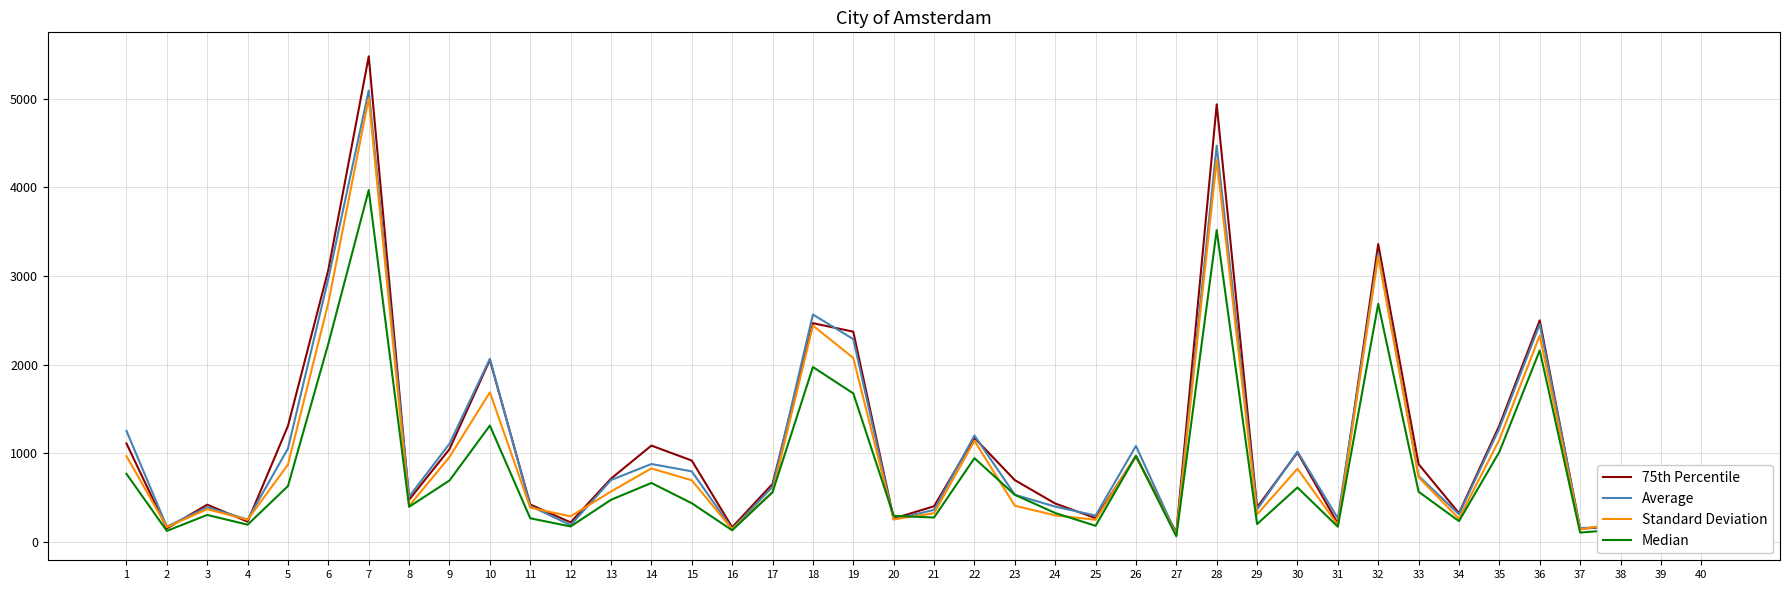

At which category is the sum across all series the highest?

7